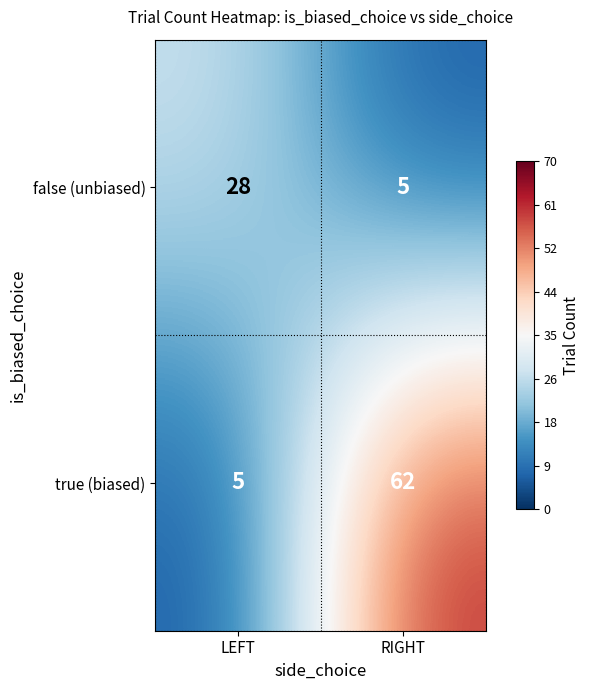

Is it true that false (unbiased) equals 40 at LEFT?

False